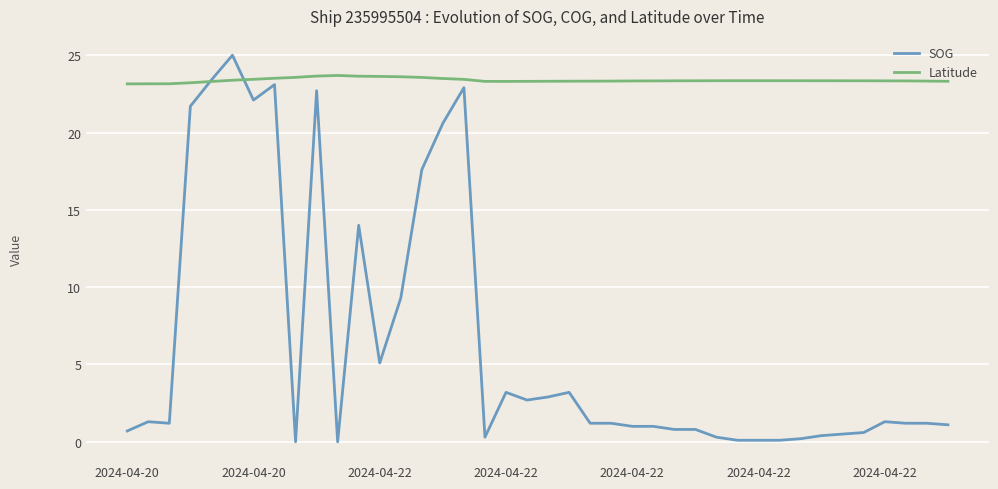

Which series has the largest total across all categories?

Latitude